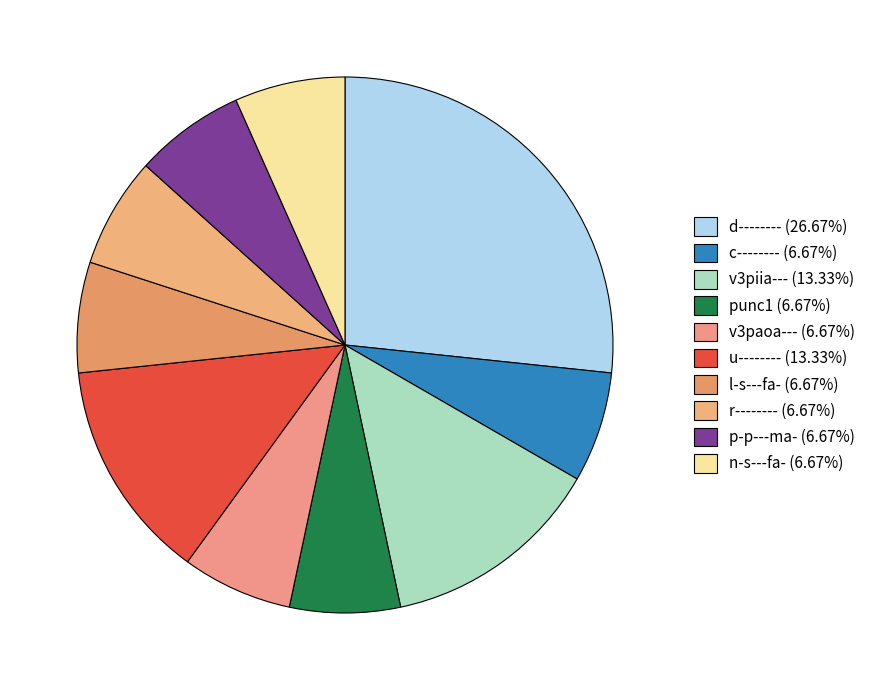

How many segments does this pie chart have?

10